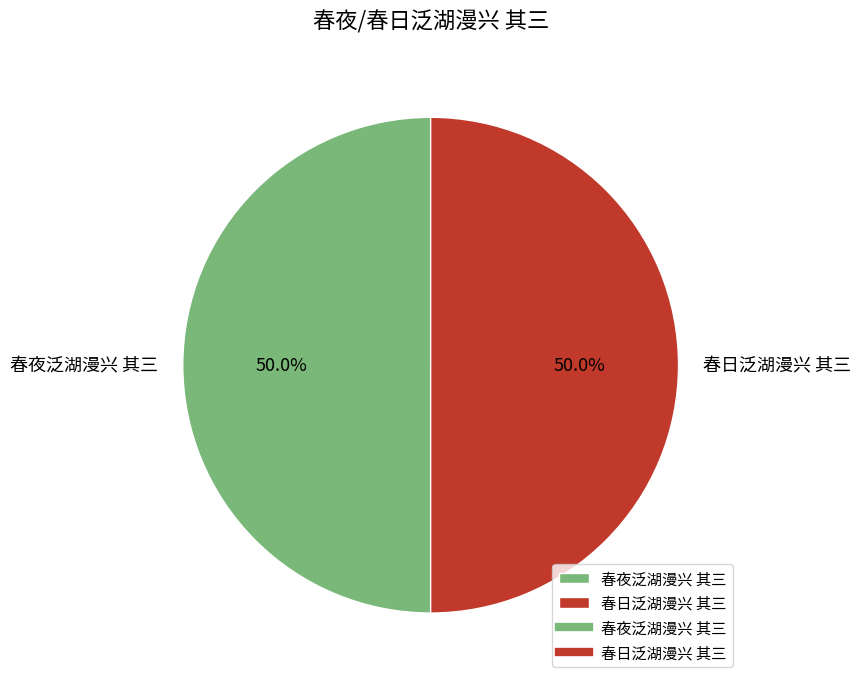

What percentage is NOT represented by 春日泛湖漫兴 其三?

50.0%